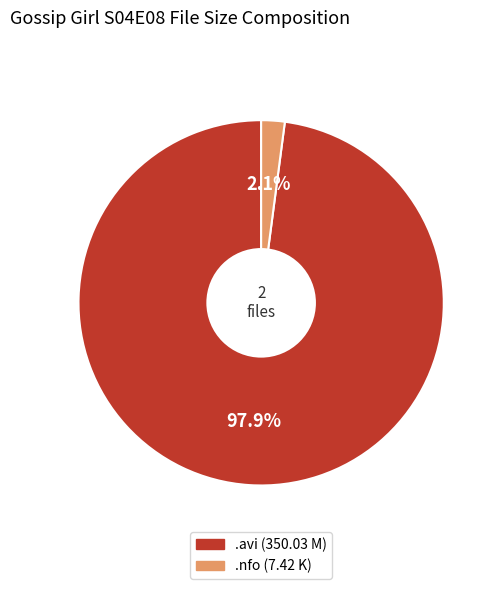

Is there a majority slice in this chart?

Yes